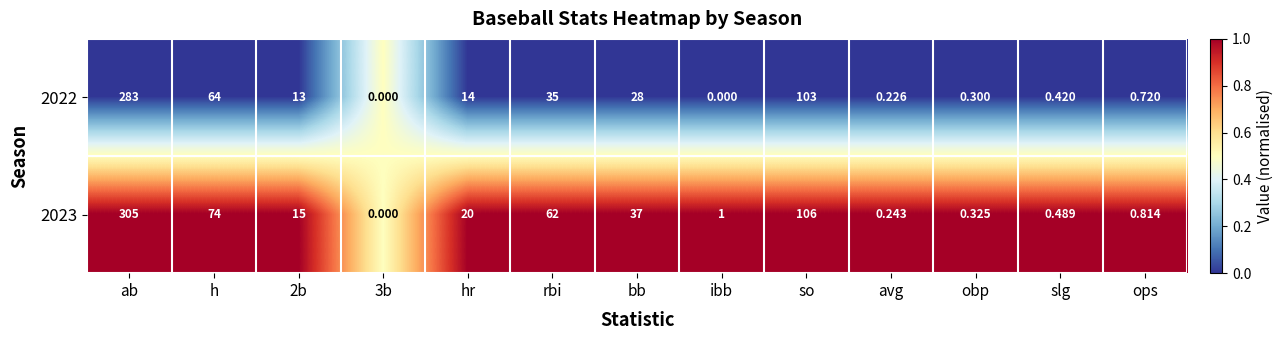

At which category is the sum across all series the highest?

ab